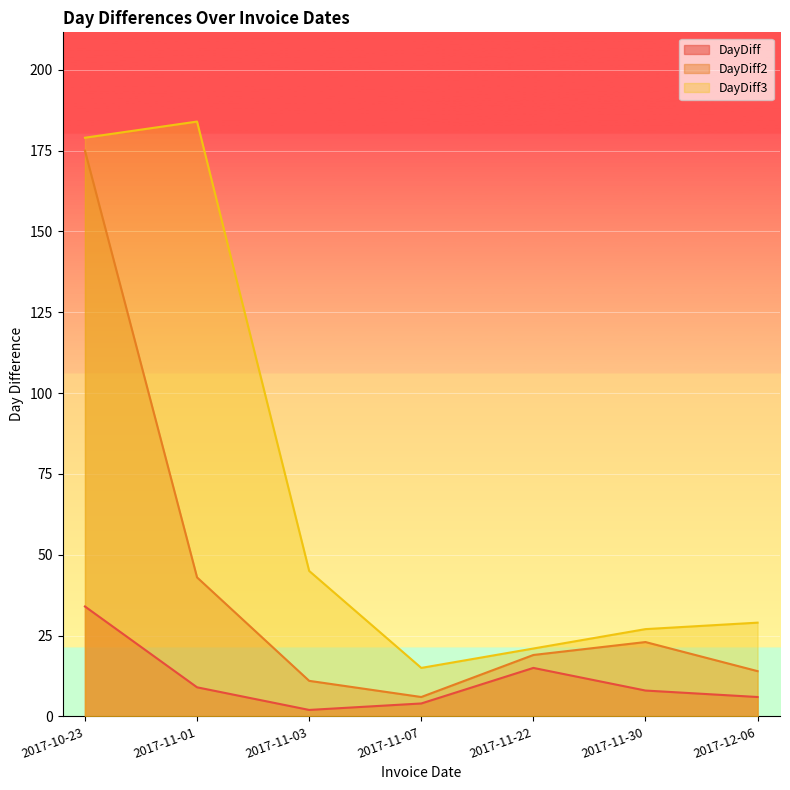

What is the sum of the DayDiff values at 2017-11-03 and 2017-11-30?

10